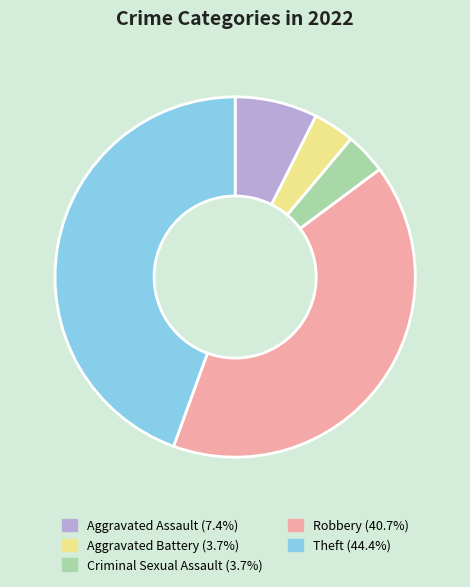

Does Robbery (40.7%) represent more than half of the total?

No